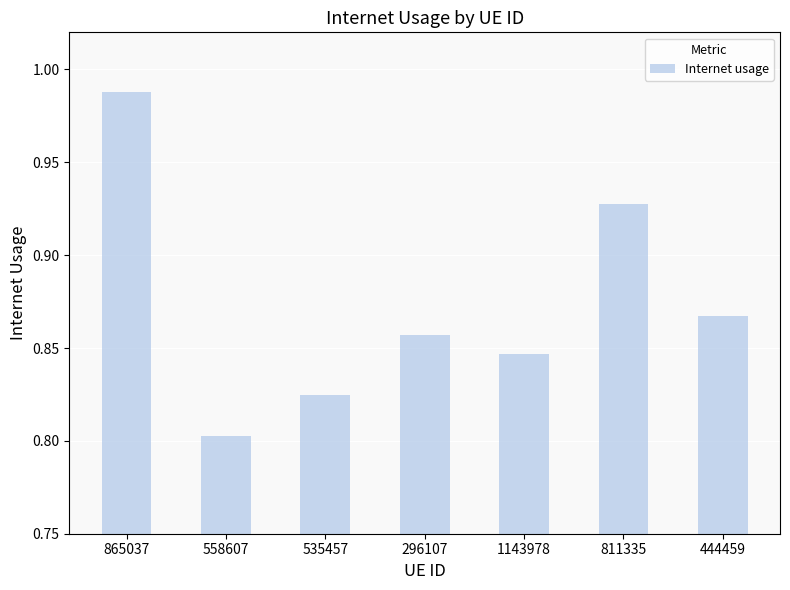

What is the difference between the second highest and minimum values?

0.1